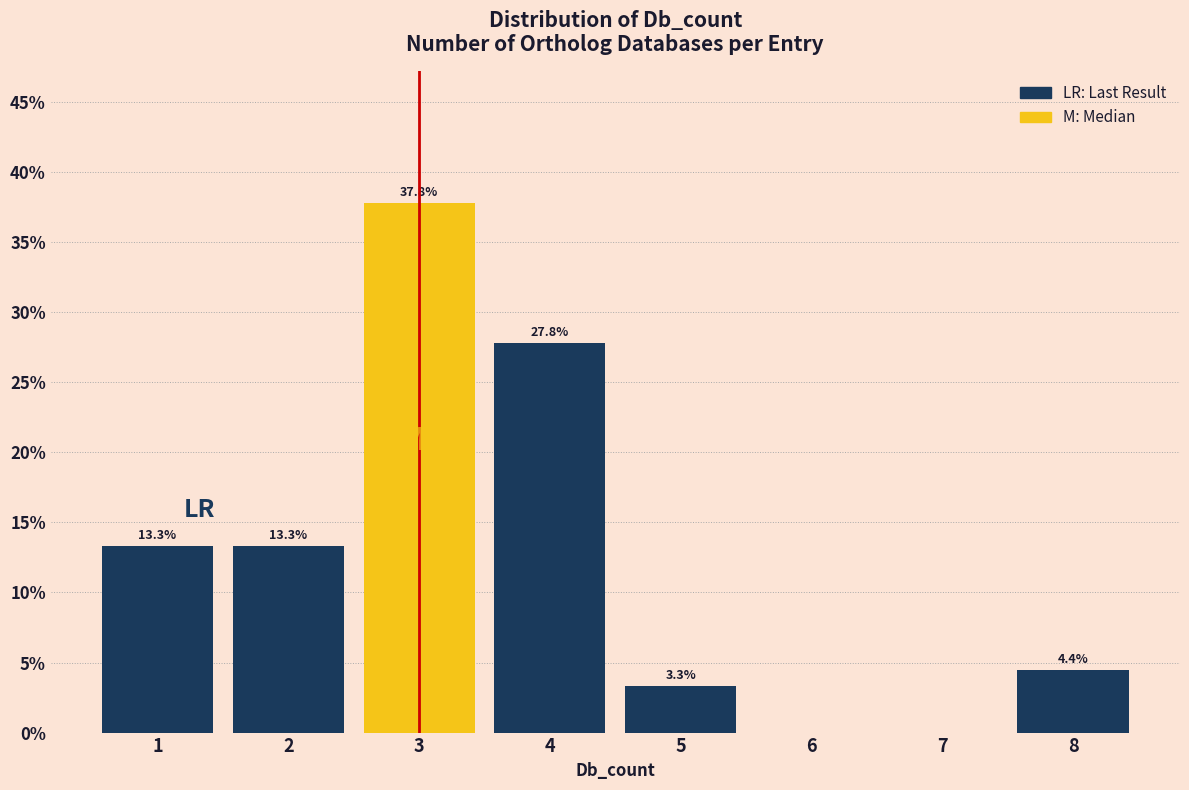

Which range on the x-axis has the tallest bar?

2.5 to 3.5